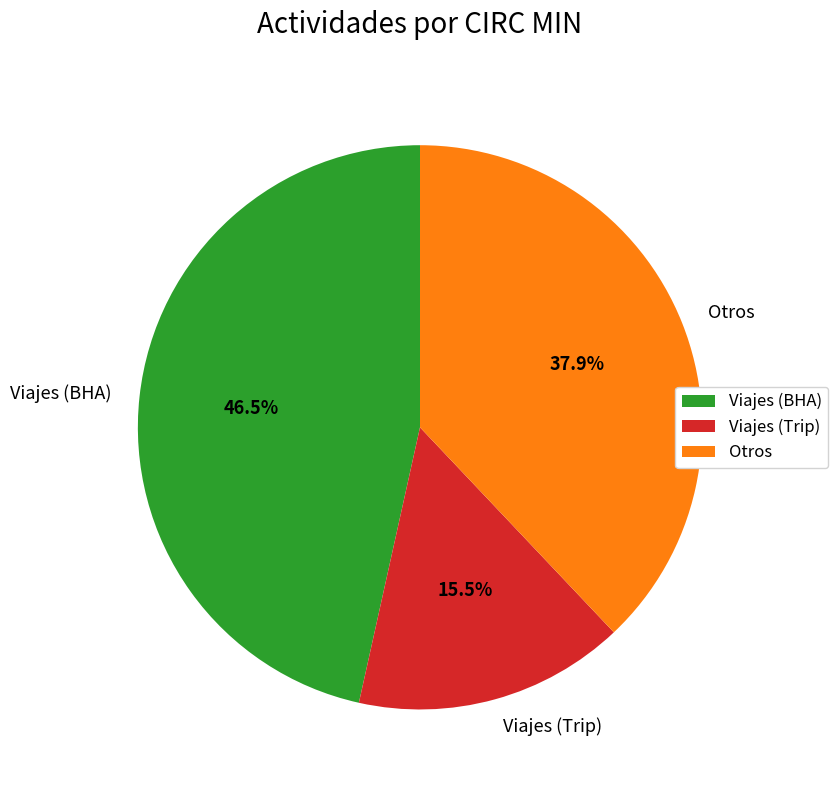

How many slices are in this pie chart?

3